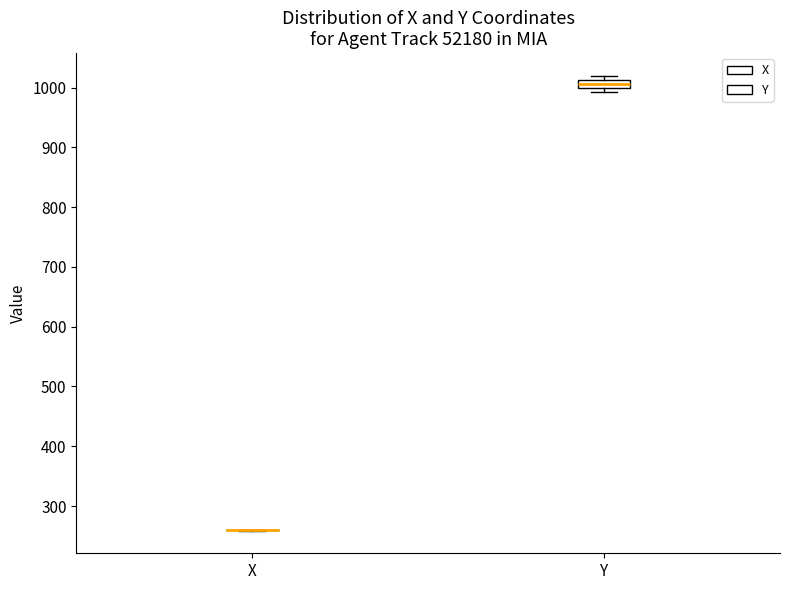

Comparing the boxes themselves (not the whiskers), which one is the tallest?

Y